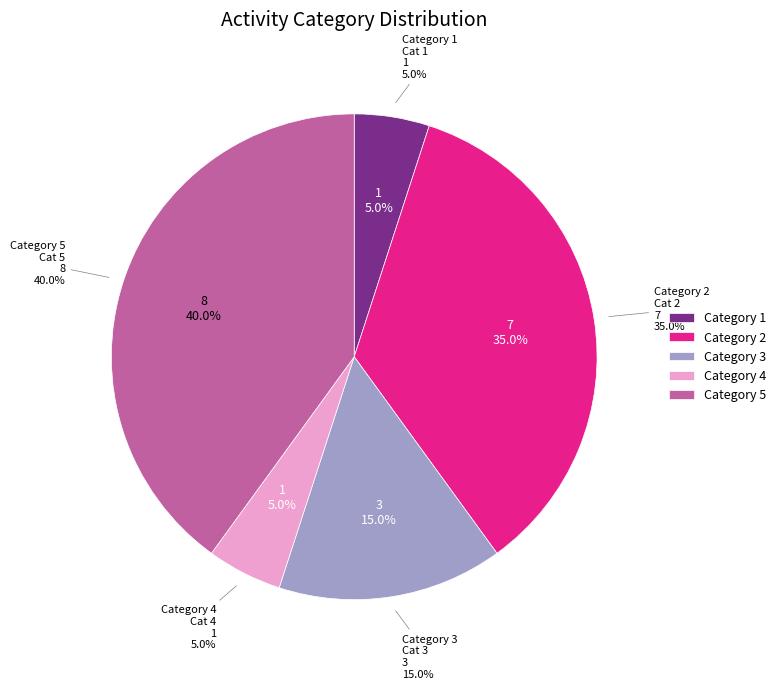

Which slice is the largest?

5